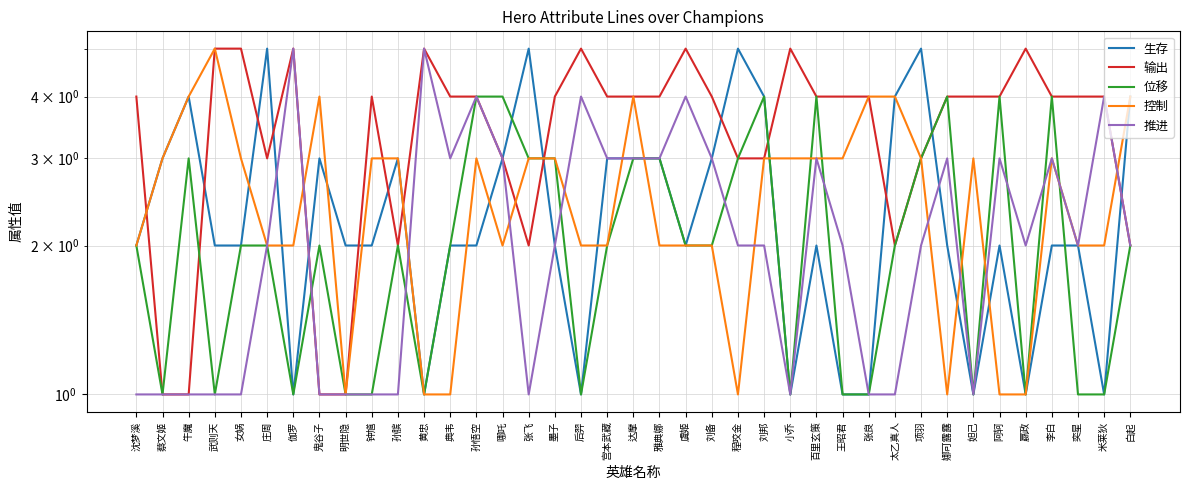

Which series has the largest range (max minus min)?

生存